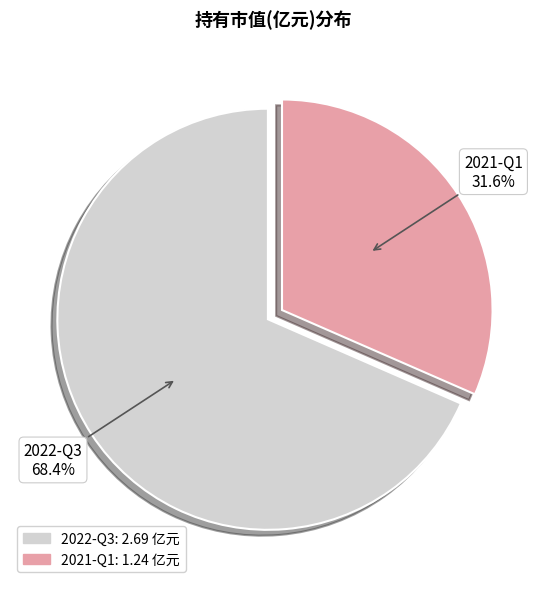

The 2022-Q3 slice represents 59% of the pie. True or false?

False